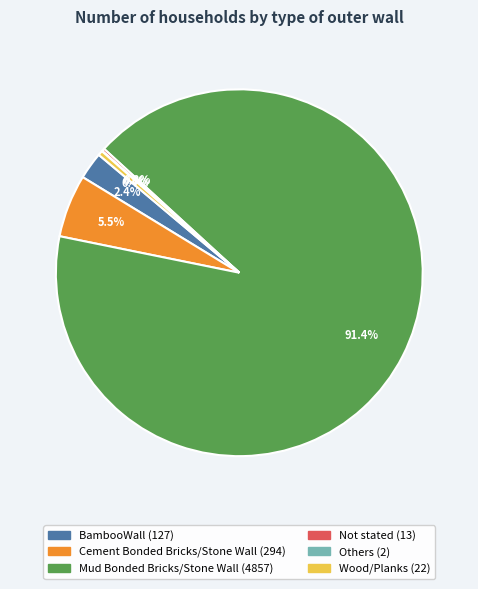

Which slice is the largest?

Mud Bonded Bricks/Stone Wall